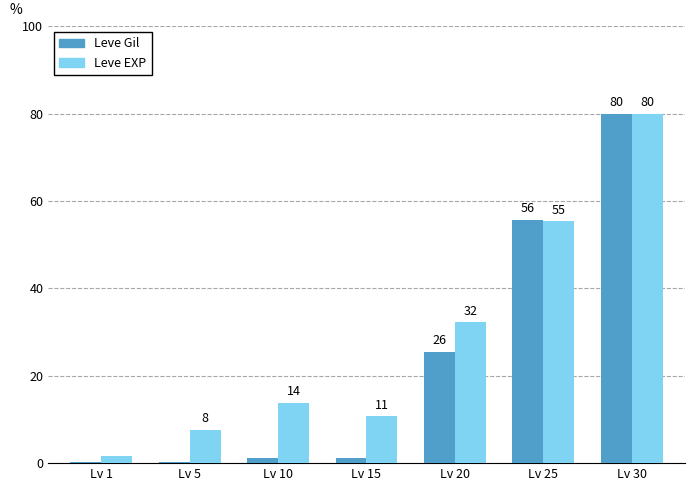

What is the value of the Leve EXP bar at the 5th from the left?

32.3